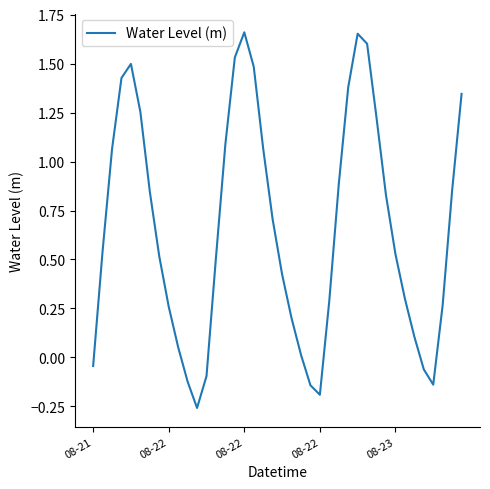

How many distinct data groups are displayed?

1